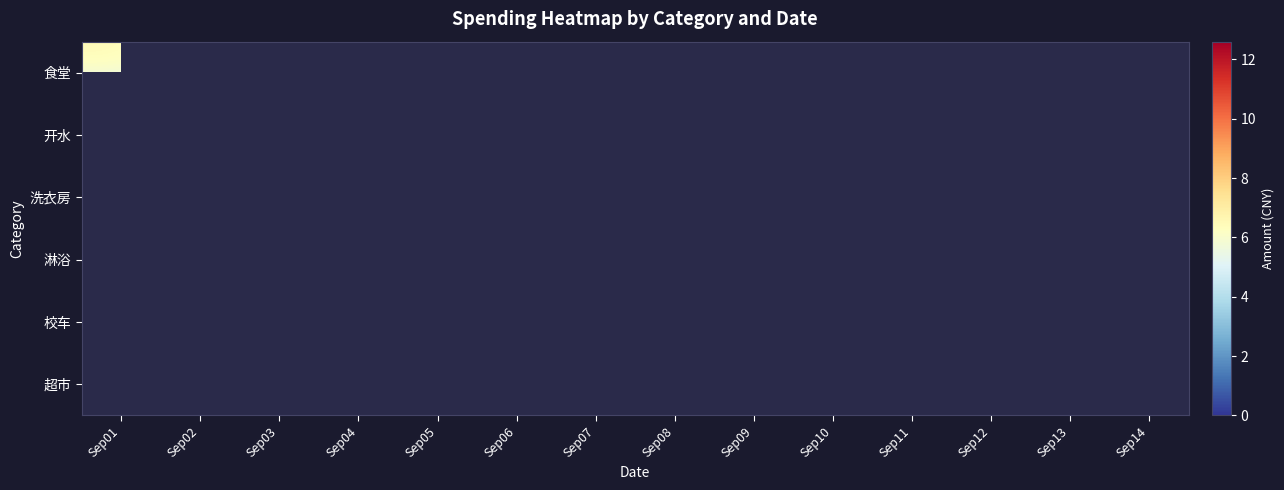

What is the maximum value shown in the chart?

12.6